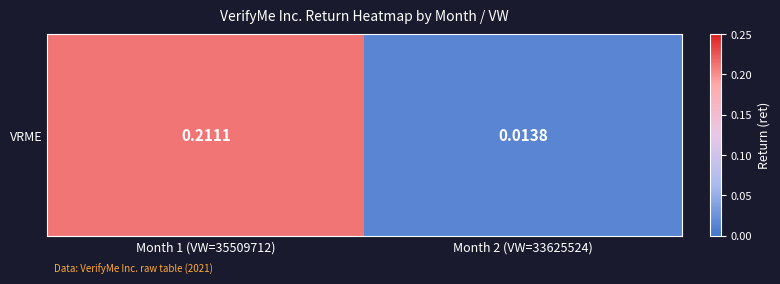

The chart shows a value of 0.0 at Month 2 (VW=33625524). True or false?

True